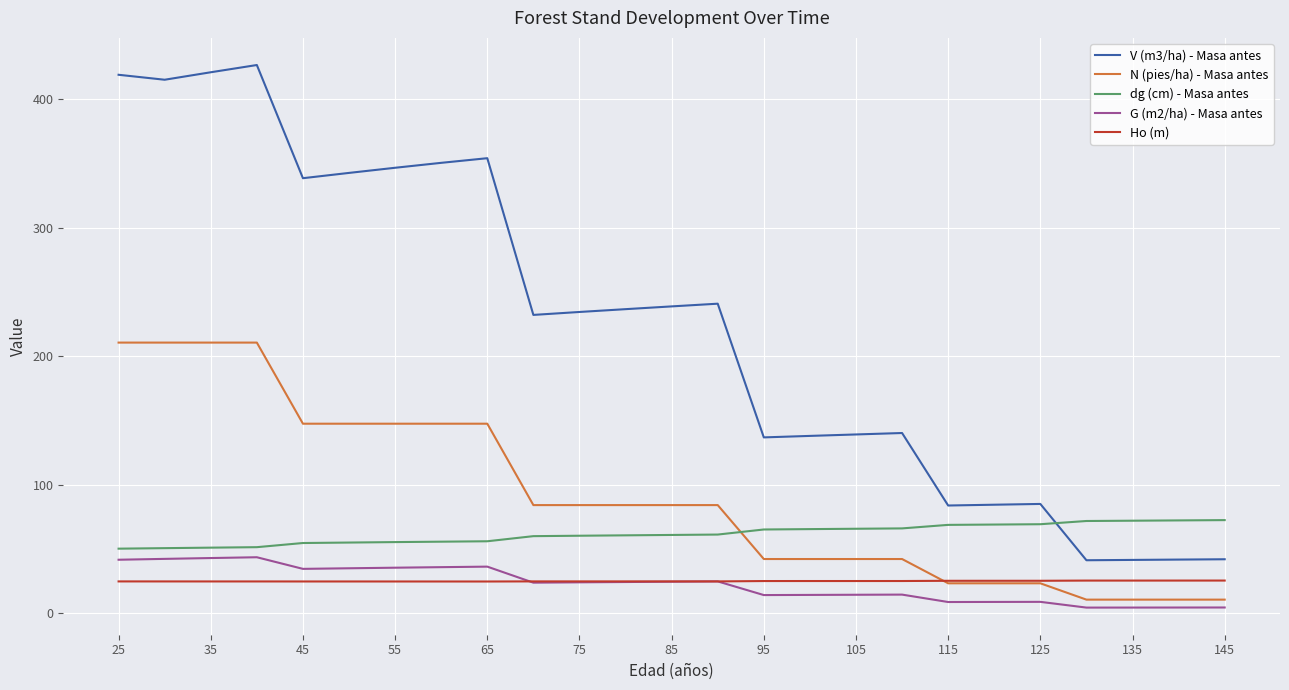

Which series has the largest total across all categories?

V (m3/ha) - Masa antes